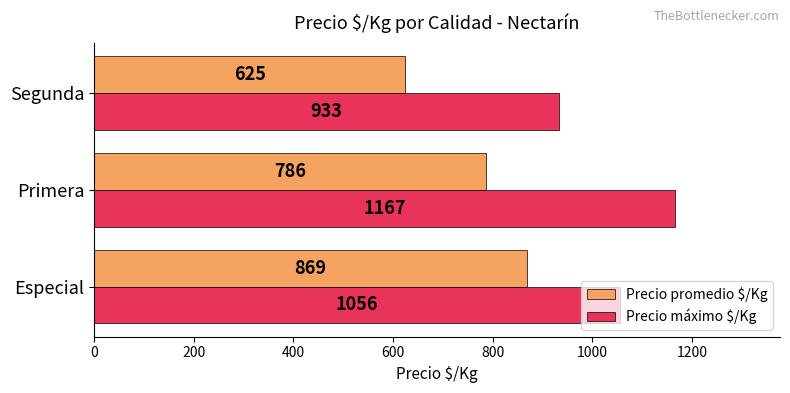

What is the difference between the maximum and minimum values in the Precio promedio $/Kg series?

244